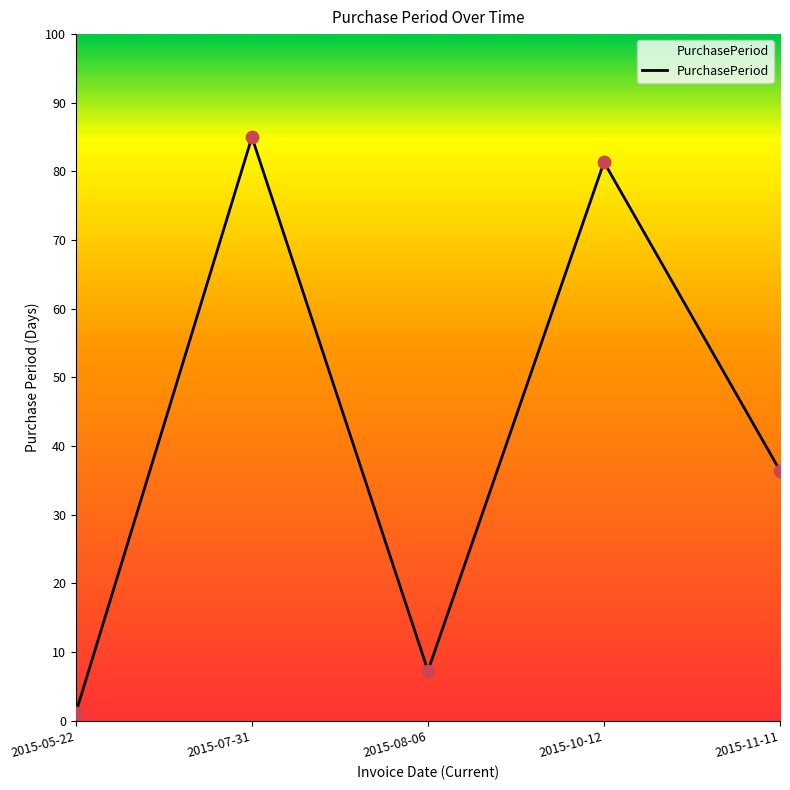

Which has a higher value, 2015-07-31 or 2015-05-22?

2015-07-31